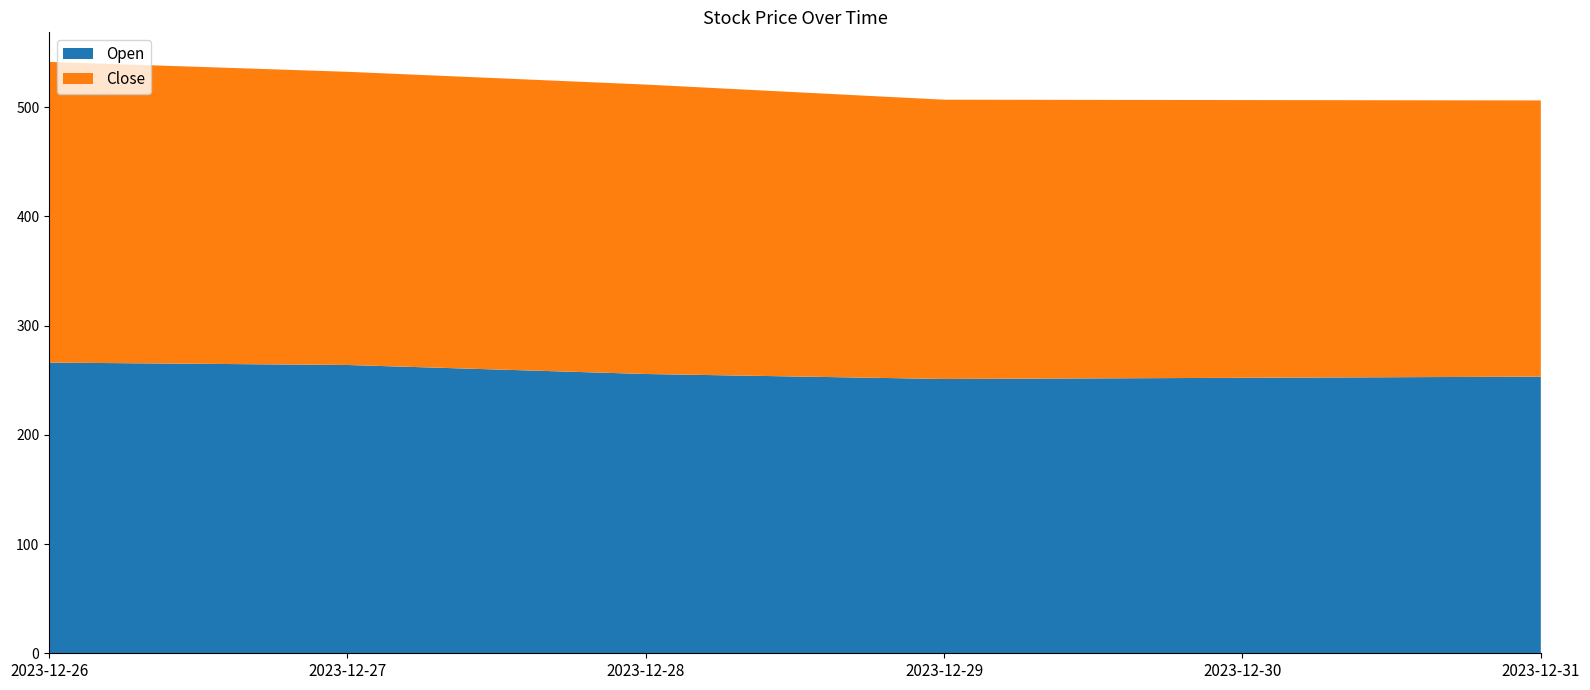

Reading right to left, list all the values displayed in this chart.

Open: 253.3	252.2	251.2	255.7	263.9	266.1
Close: 252.9	254.3	255.7	265.0	268.4	275.3